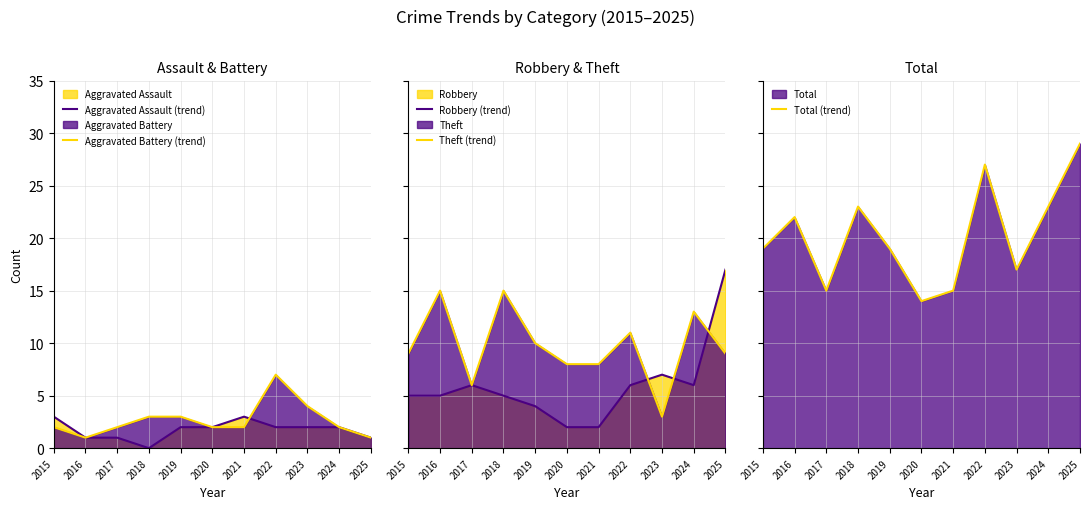

How many interior local valleys does the Total (trend) series have?

3